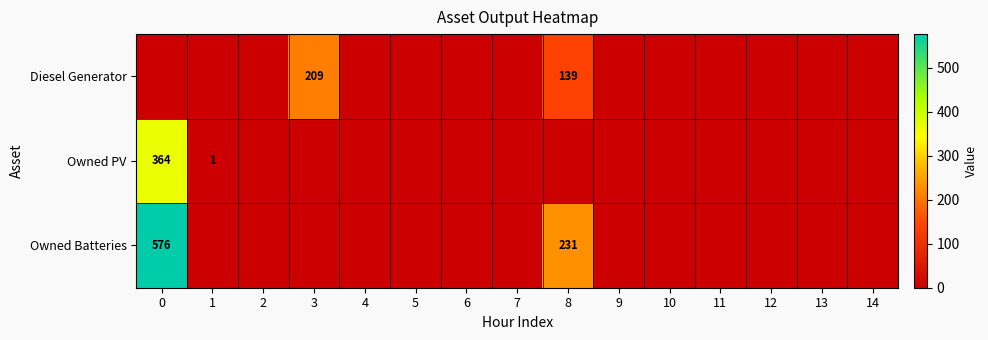

List the labels in order of Diesel Generator value, largest first.

3, 8, 0, 1, 2, 4, 5, 6, 7, 9, 10, 11, 12, 13, 14